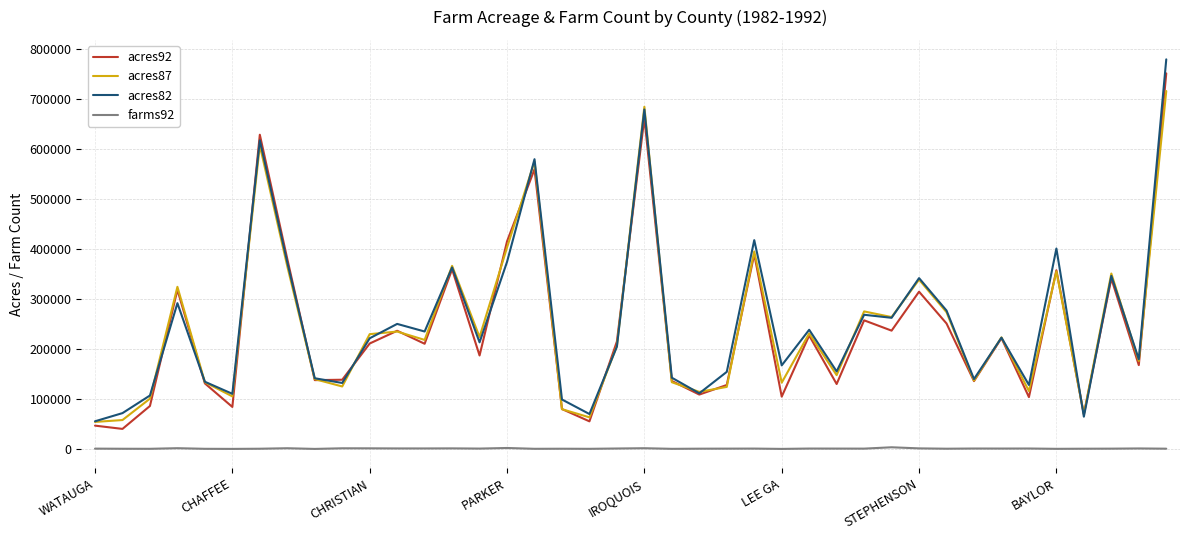

True or false: farms92 and acres87 cross at least once.

False